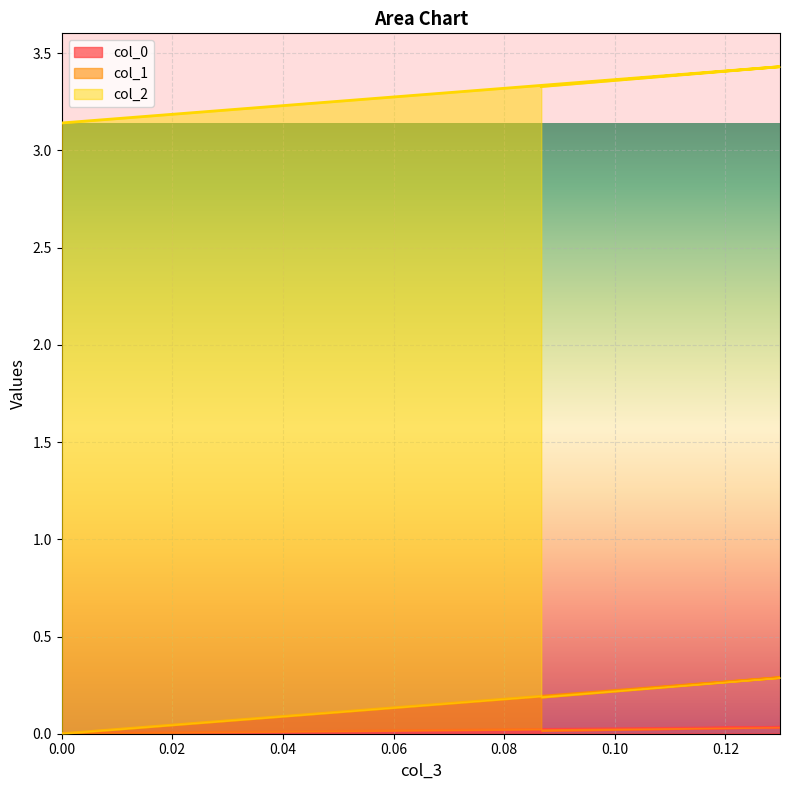

The col_1 series shows 0.0 at 0. True or false?

True